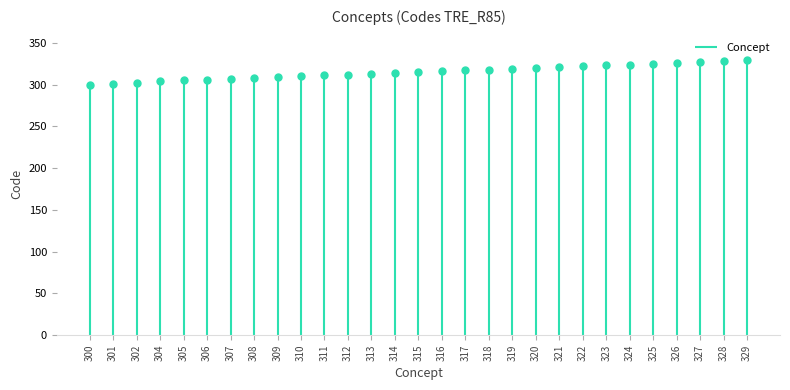

What is the difference between the values at 313 and 317?

4